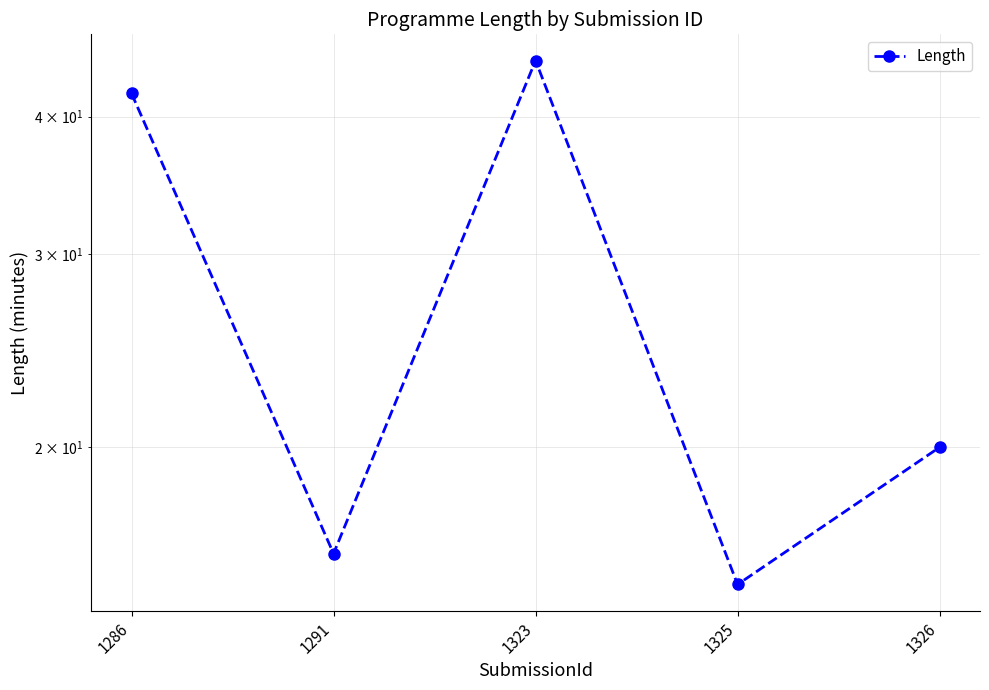

What is the difference between the maximum and minimum values?

30